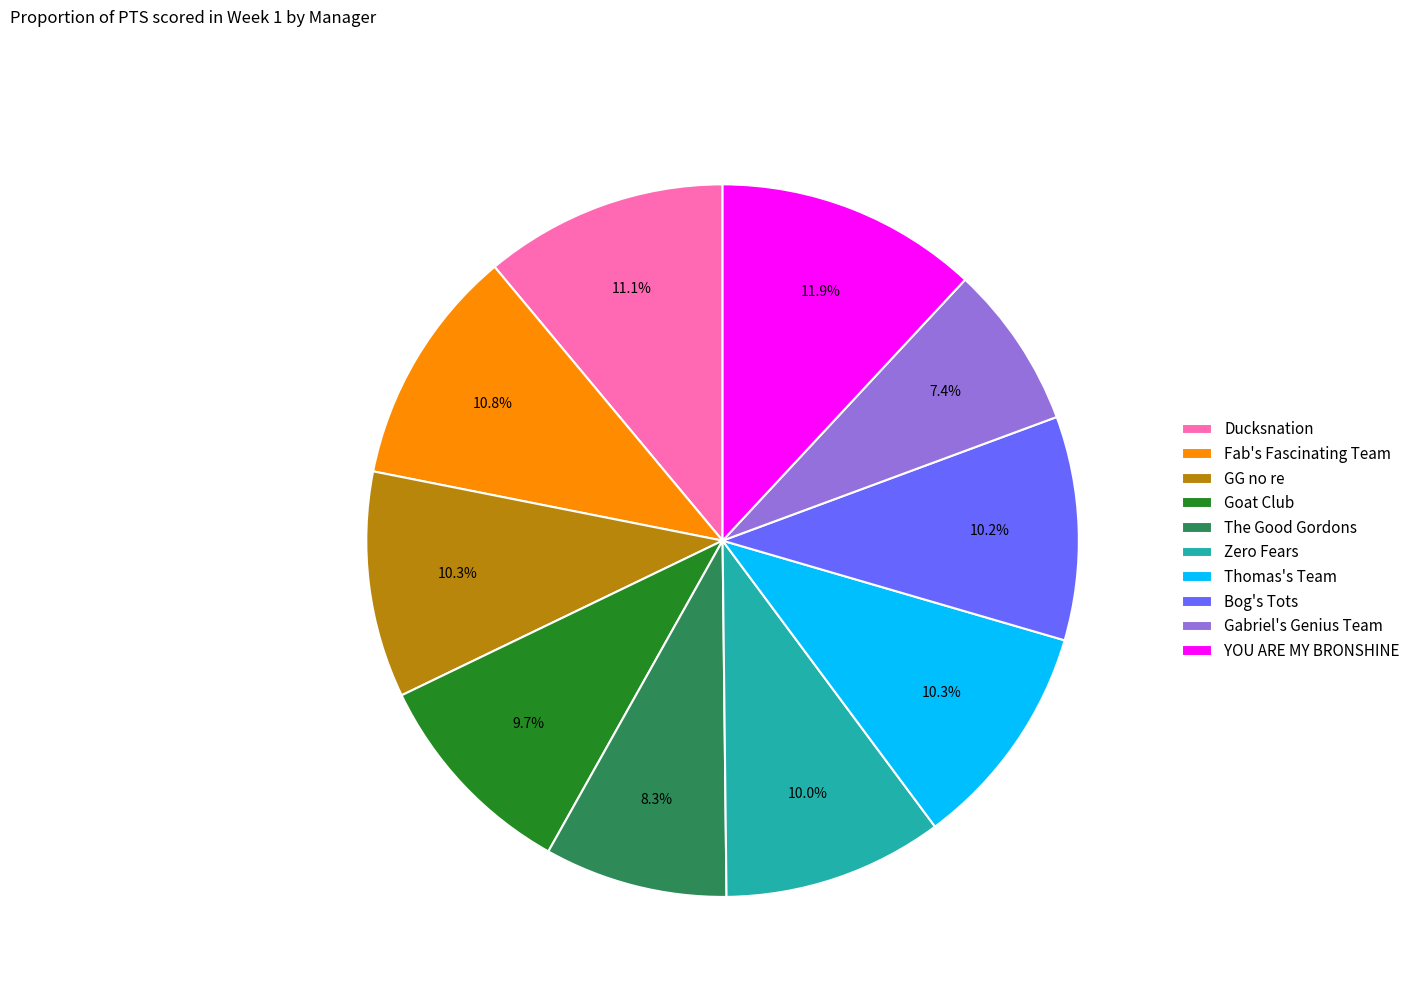

Which slice is the smallest?

Gabriel's Genius Team